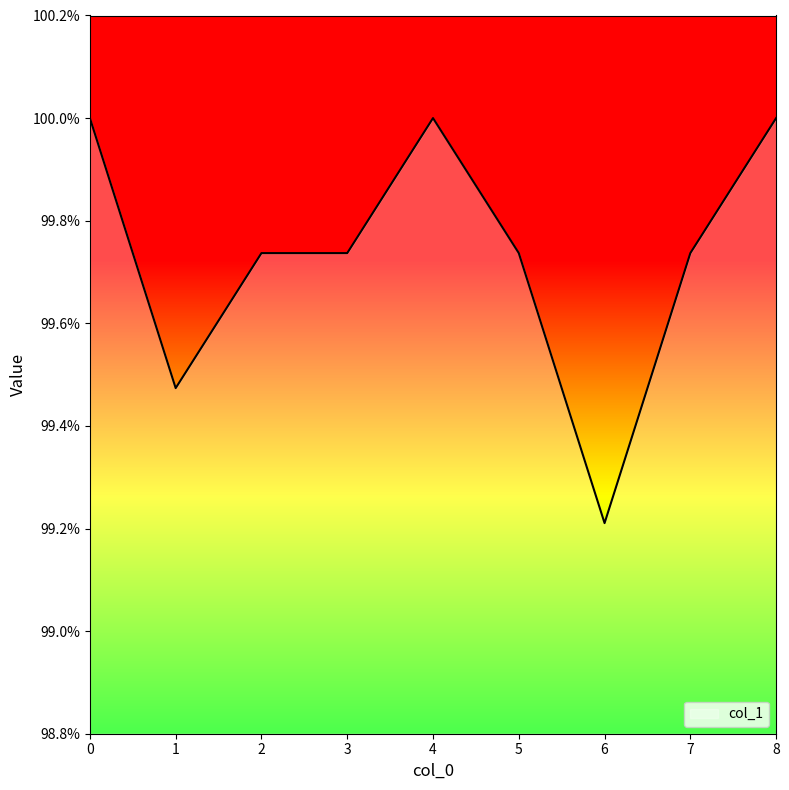

Rank the categories by value from highest to lowest.

0, 4, 8, 2, 3, 5, 7, 1, 6